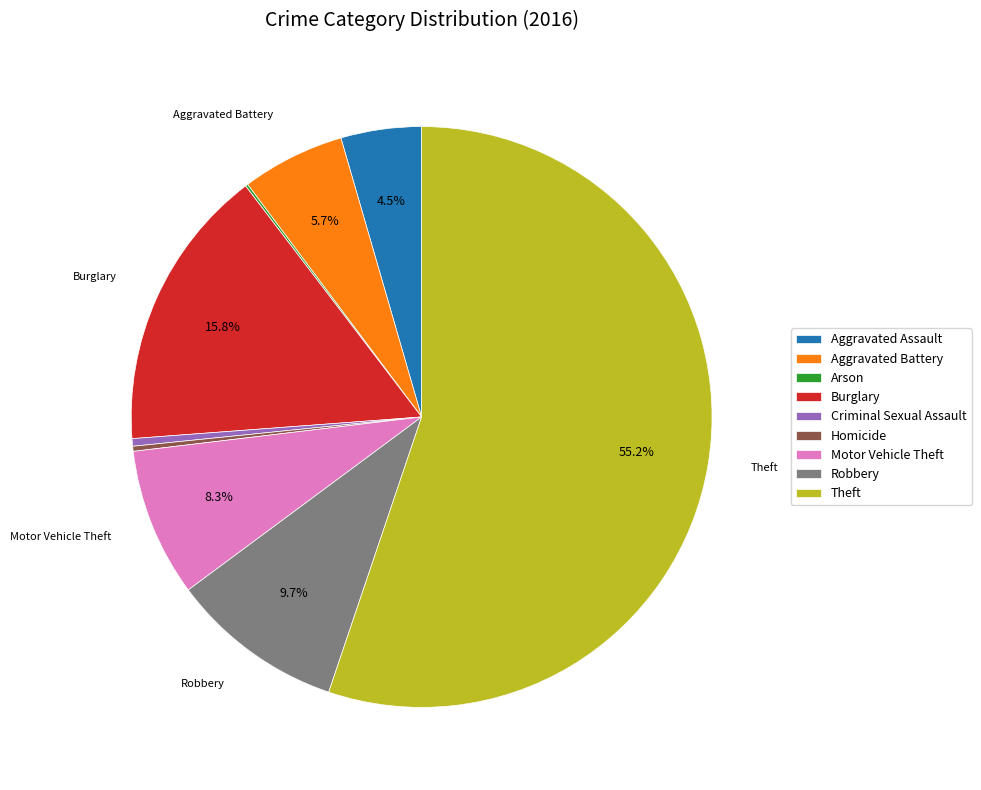

Which slice represents more than half of the pie?

Theft